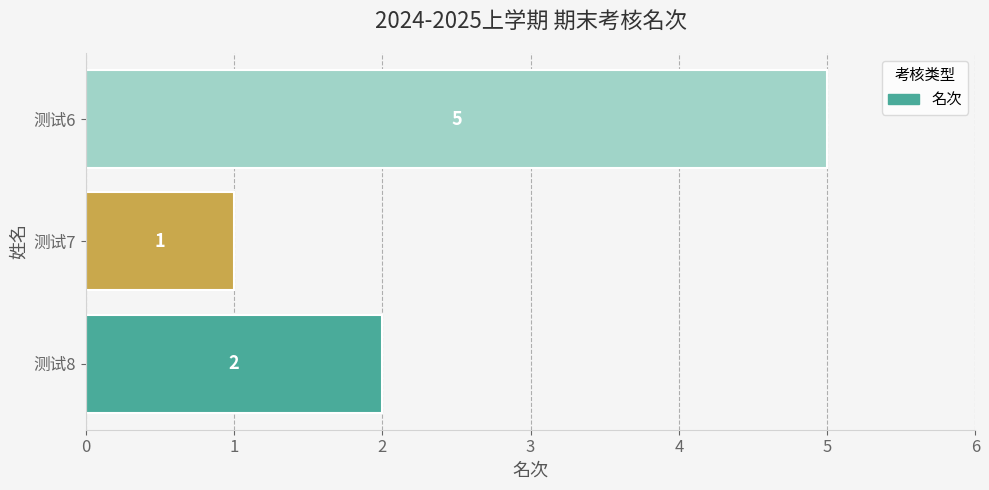

Count the values in the range 1 to 5.

3